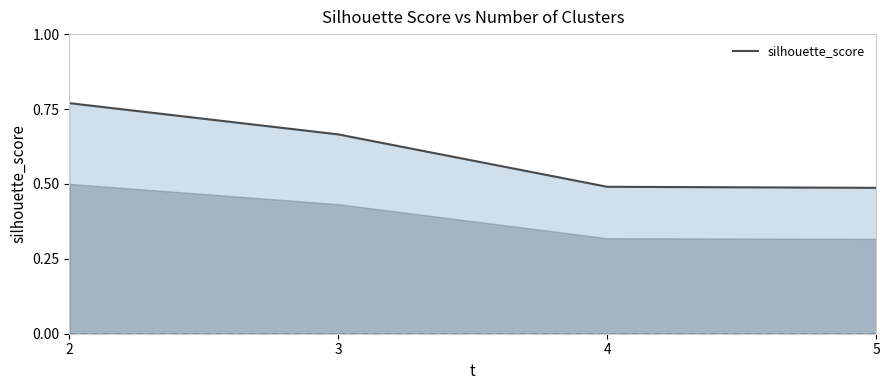

The chart shows a value of 0.5 at 4. True or false?

True